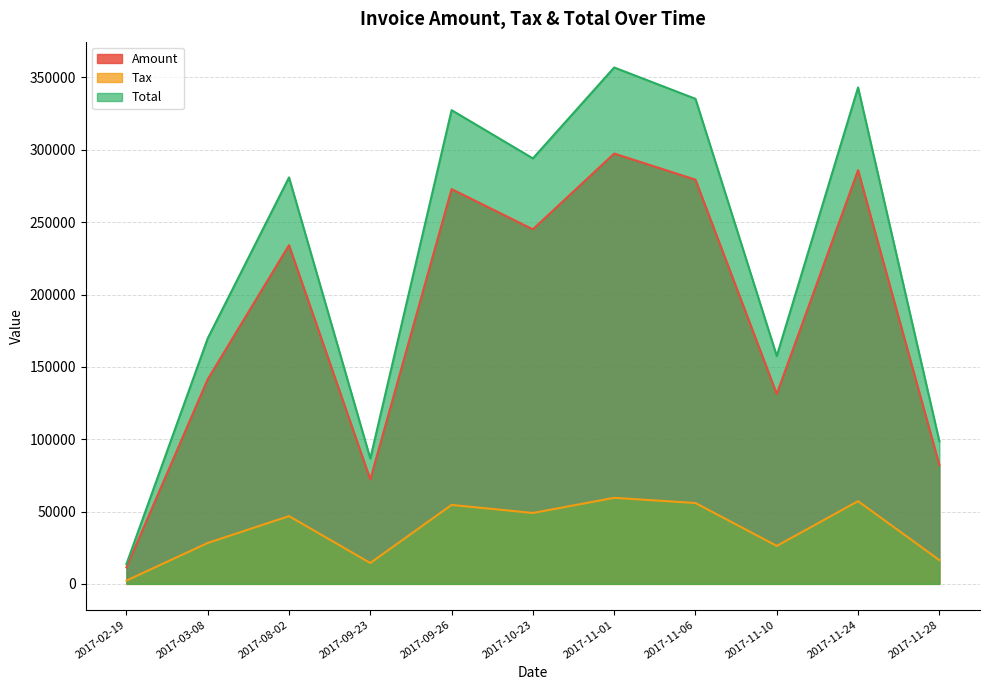

True or false: Tax and Amount cross at least once.

False